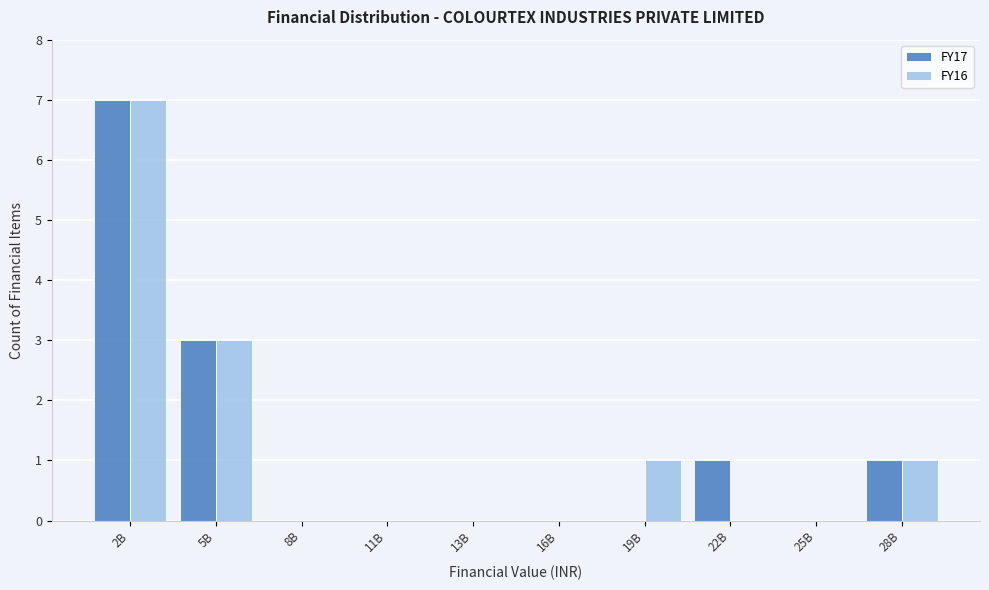

Reading right to left, extract all data points from this chart.

FY17: 28B=1	25B=0	22B=1	19B=0	16B=0	13B=0	11B=0	8B=0	5B=3	2B=7
FY16: 28B=1	25B=0	22B=0	19B=1	16B=0	13B=0	11B=0	8B=0	5B=3	2B=7